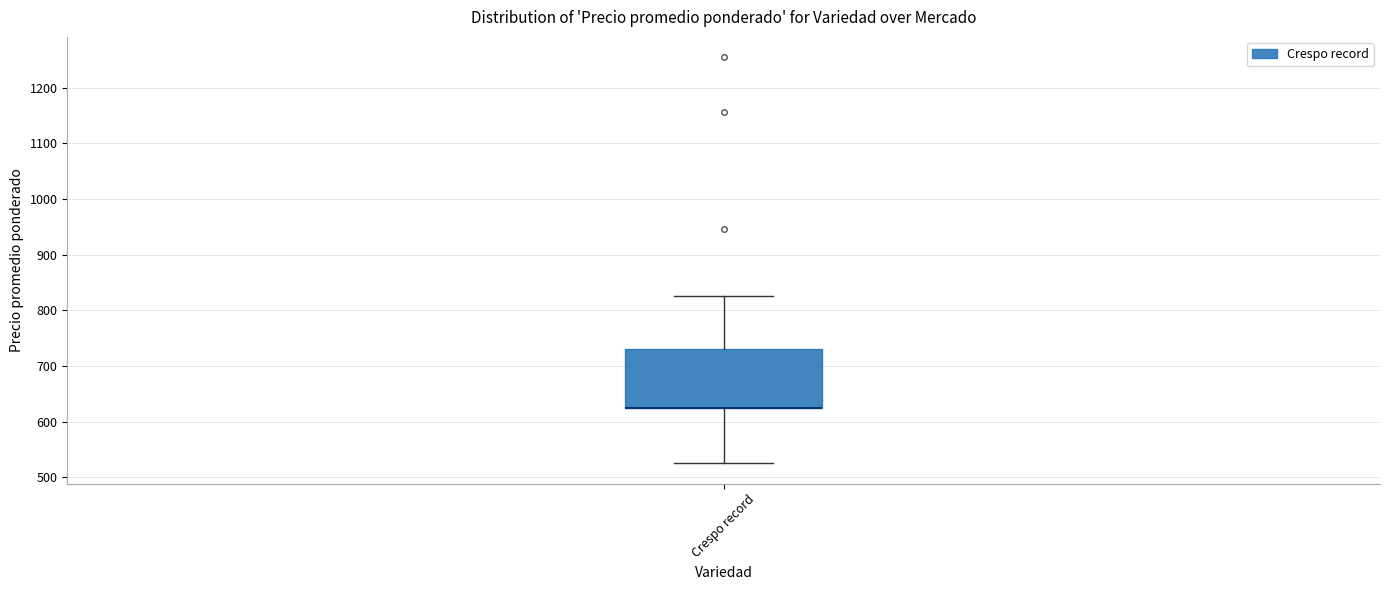

Transcribe this box plot: give where the median line is, the range the box spans, and where the two whiskers end, as read against the y-axis. The values are not printed on the chart, so give them approximately, as read against the axis.

median 630 (drawn on the box's lower edge), box 630 to 730, whiskers 530 to 830